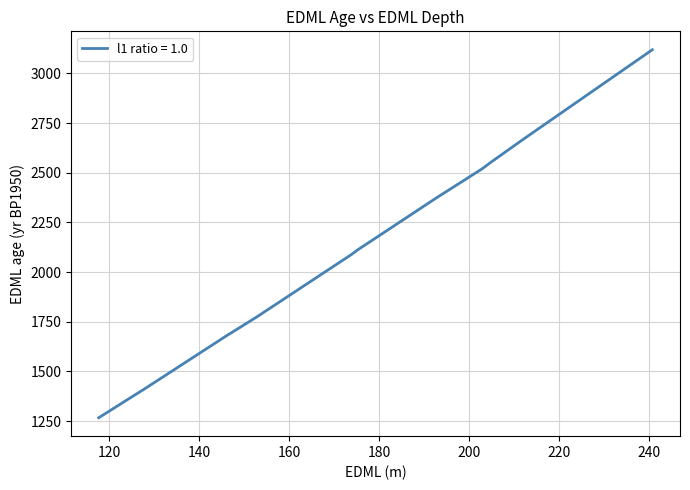

What is the difference between the maximum and minimum values?

1851.9